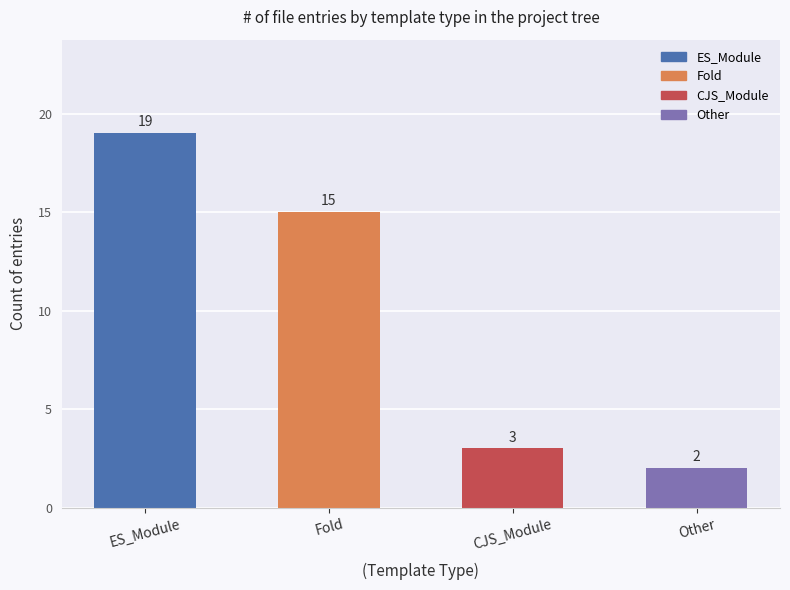

The value at Fold is 4. True or false?

False